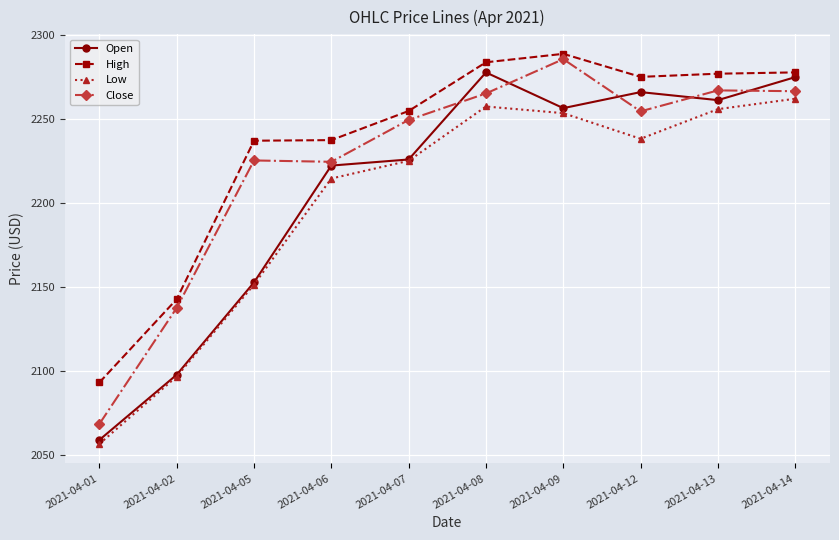

List the series in order of their overall mean, lowest first.

Low, Open, Close, High